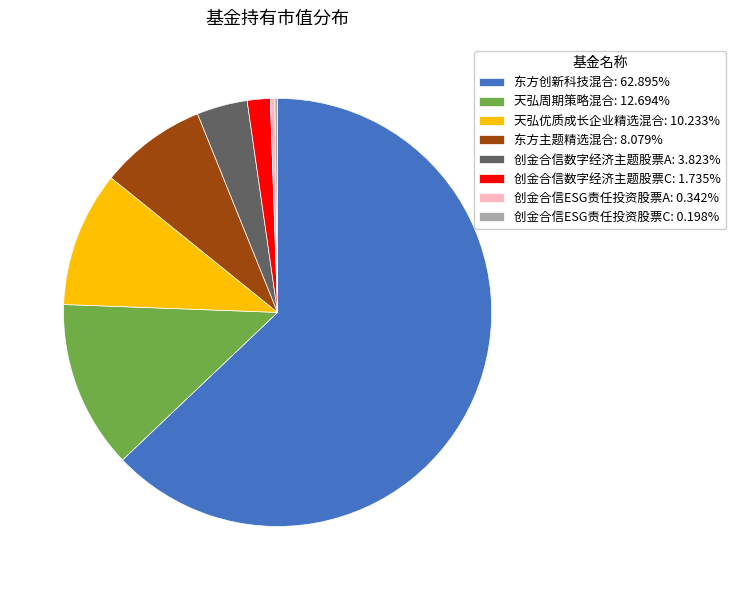

Combined, do 创金合信数字经济主题股票A: 3.823% and 天弘优质成长企业精选混合: 10.233% account for over 50%?

No